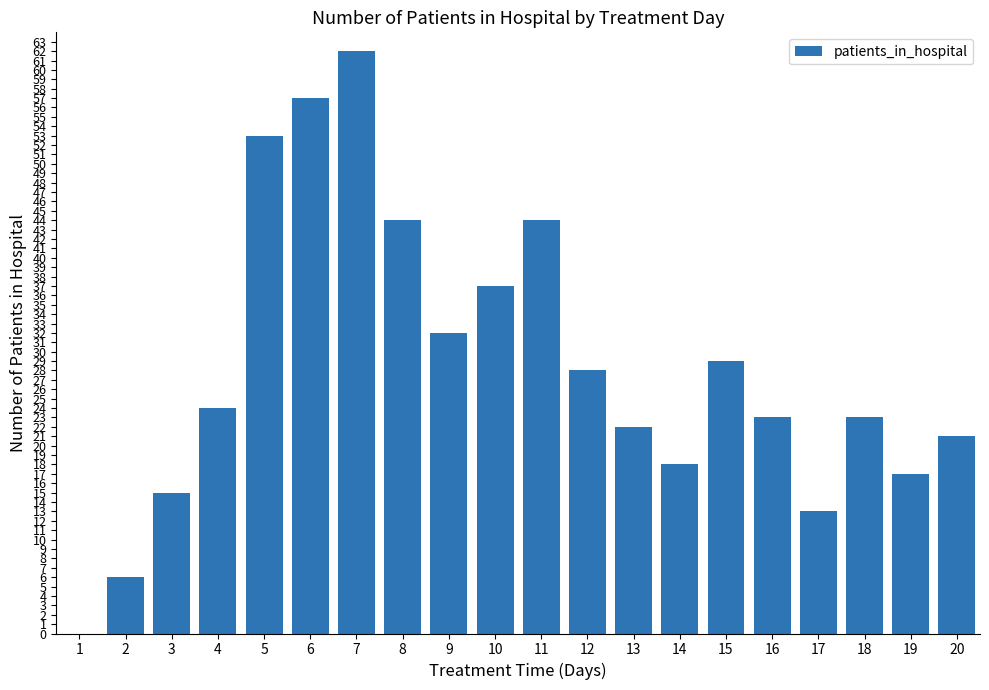

How many categories are shown in the chart?

20